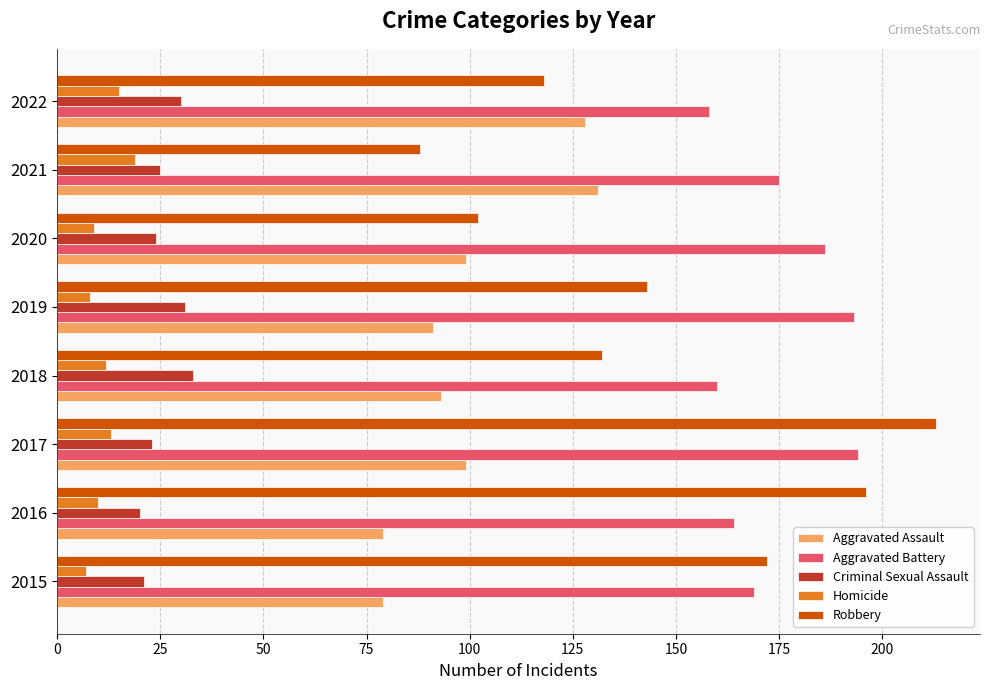

Rank the series by their maximum value, from lowest to highest.

Homicide, Criminal Sexual Assault, Aggravated Assault, Aggravated Battery, Robbery